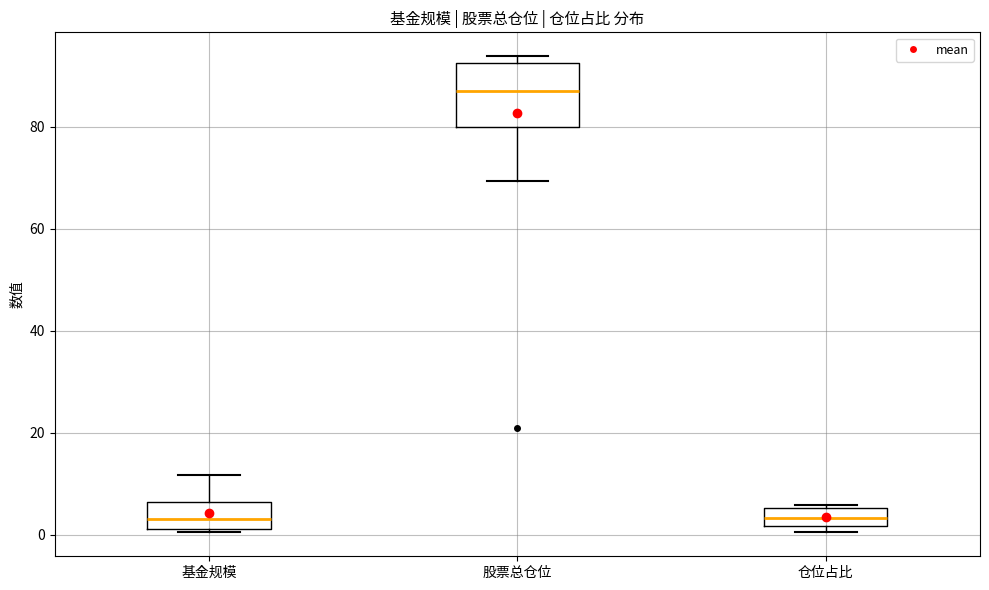

Which box has the highest median line?

股票总仓位